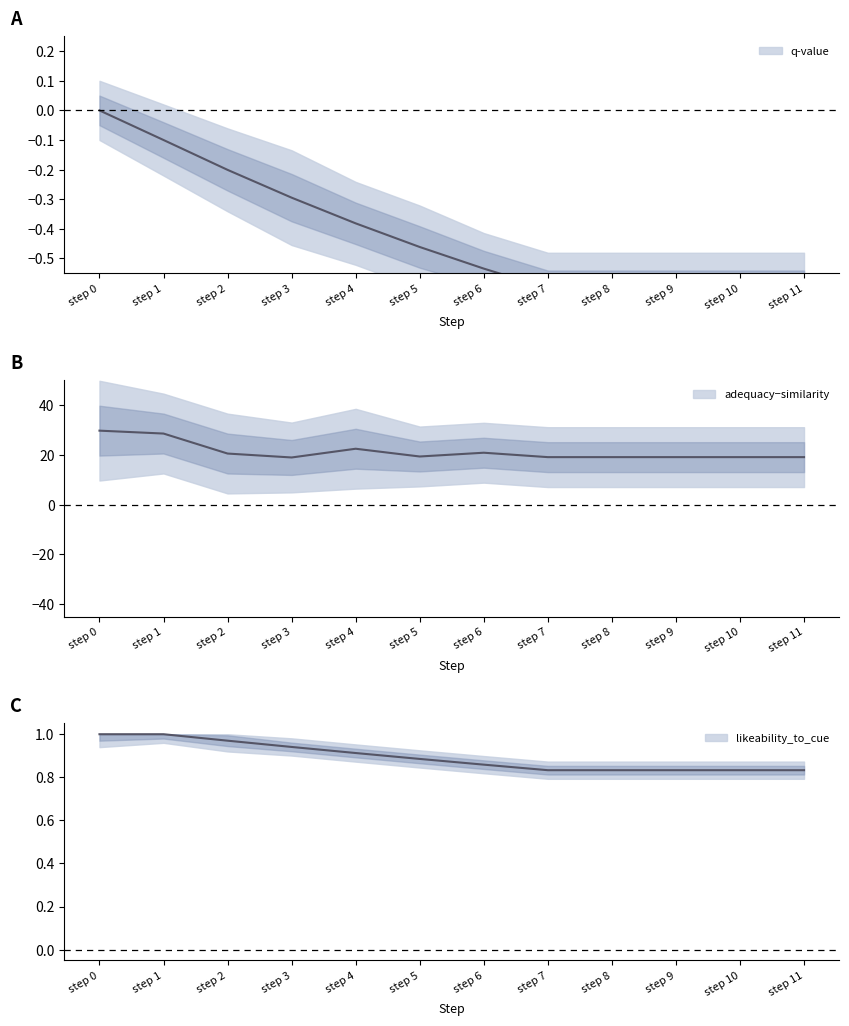

Reading left to right, list all the values displayed in this chart.

q-value: 0.0	-0.1	-0.2	-0.3	-0.4	-0.5	-0.5	-0.6	-0.6	-0.6	-0.6	-0.6
likeability_to_cue: 1.0	1.0	1.0	0.9	0.9	0.9	0.9	0.8	0.8	0.8	0.8	0.8
similarity: 29.7	28.5	20.5	18.9	22.4	19.3	20.8	19.0	19.0	19.0	19.0	19.0